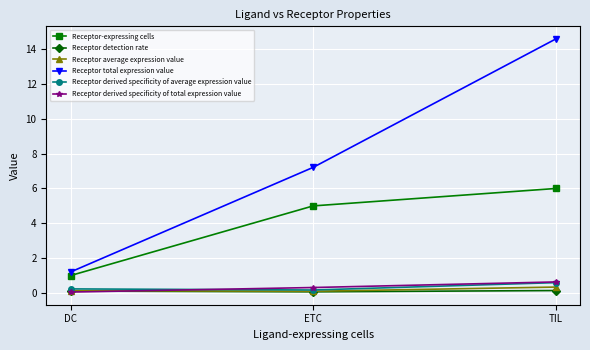

What is the difference between the maximum and minimum values in the Receptor derived specificity of average expression value series?

0.4